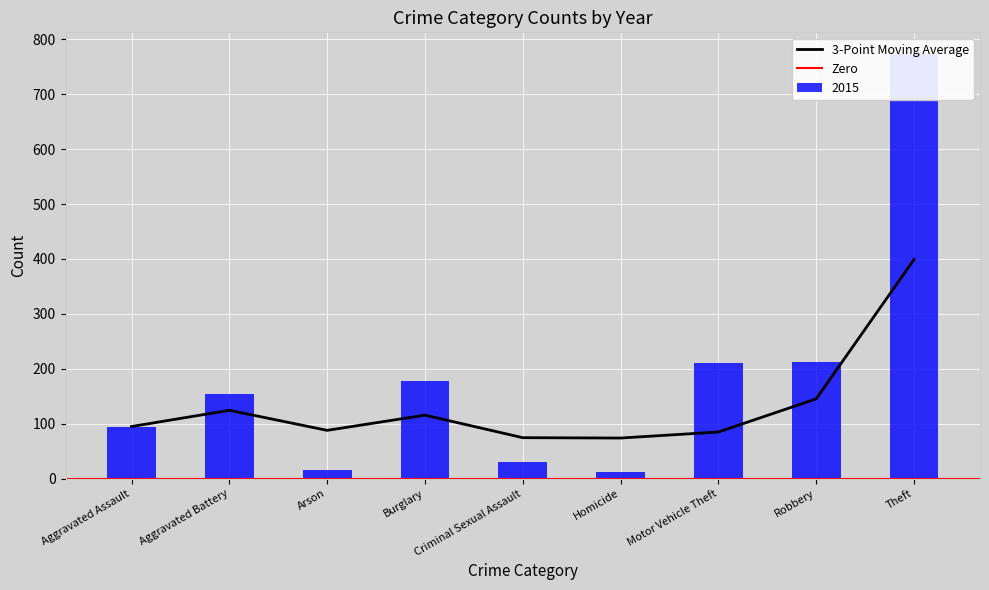

What is the lowest value of the 3-Point Moving Average series?

74.0